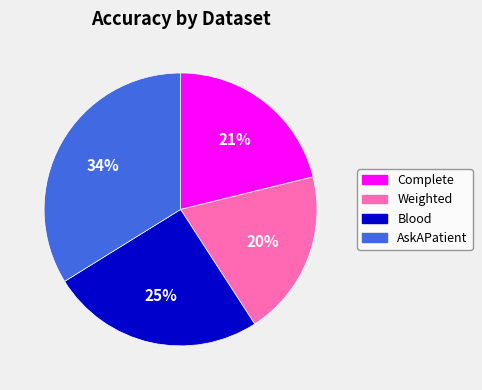

Is it true that Weighted is 20% of the pie?

True